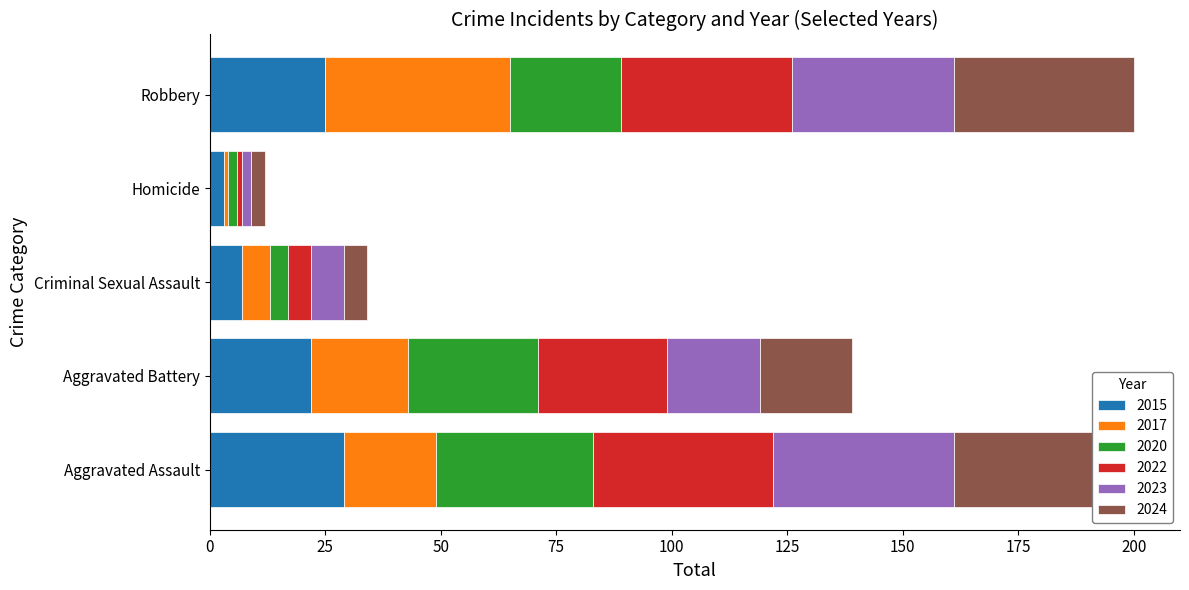

What is the highest value of the 2015 series?

29